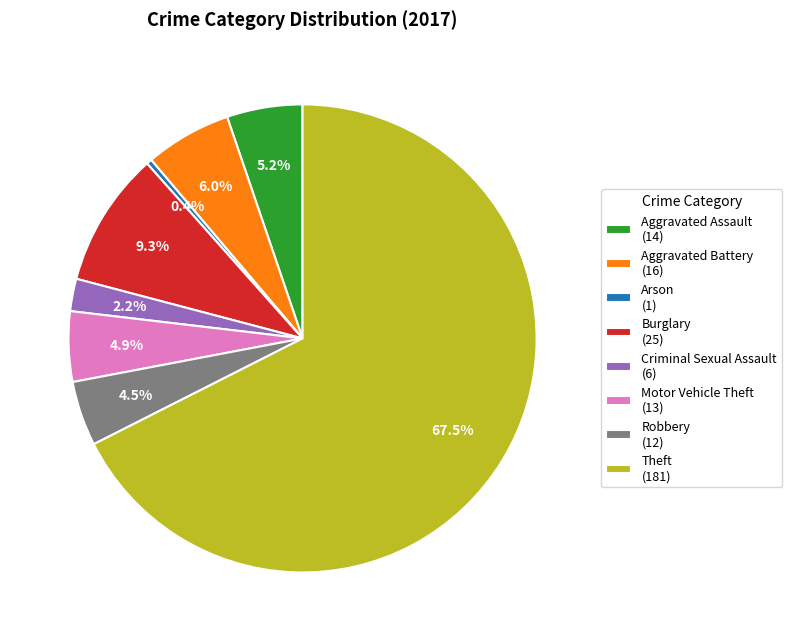

Which category accounts for the majority?

Theft (181)